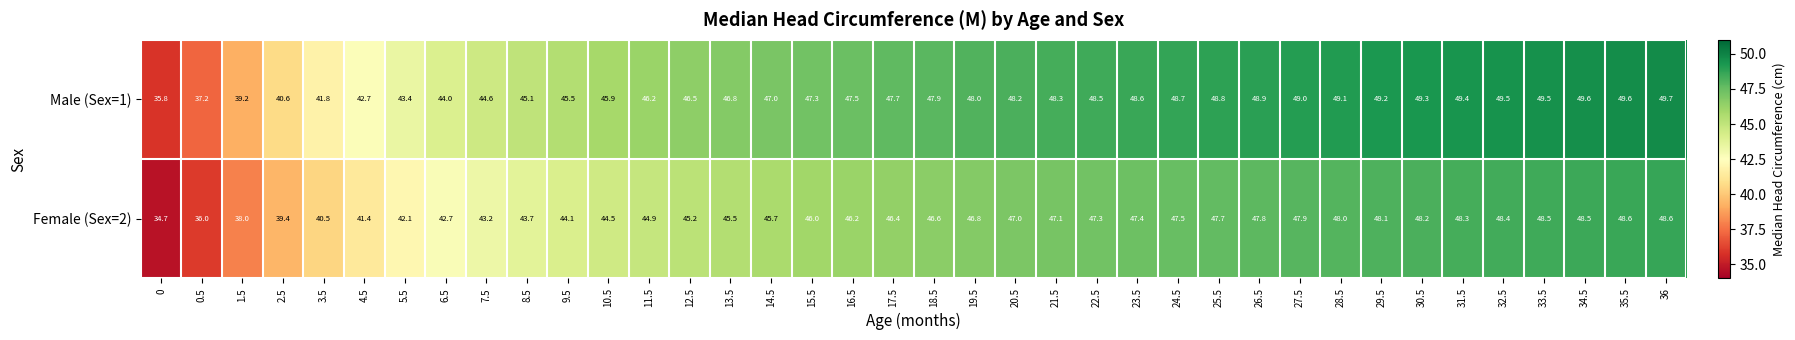

The value of Female (Sex=2) at 11.5 is 44.9. True or false?

True